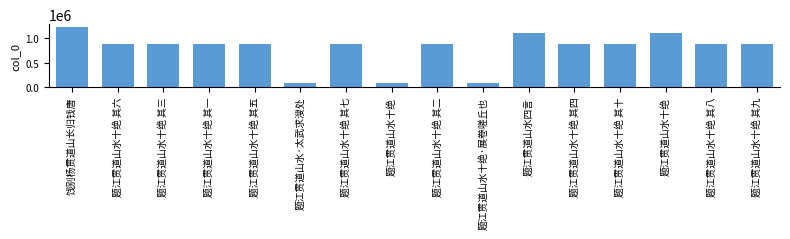

Are the bars horizontal?

No